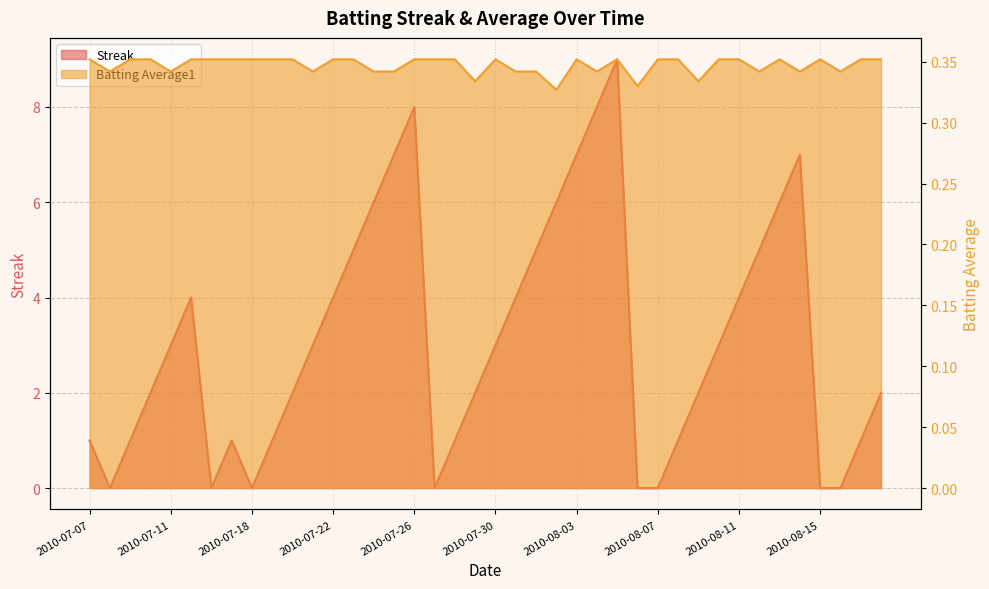

Reading left to right, extract all data points from this chart.

Streak: 1.0	0.0	1.0	2.0	3.0	4.0	0.0	1.0	0.0	1.0	2.0	3.0	4.0	5.0	6.0	7.0	8.0	0.0	1.0	2.0	3.0	4.0	5.0	6.0	7.0	8.0	9.0	0.0	0.0	1.0	2.0	3.0	4.0	5.0	6.0	7.0	0.0	0.0	1.0	2.0
Batting Average1: 0.4	0.3	0.4	0.4	0.3	0.4	0.4	0.4	0.4	0.4	0.4	0.3	0.4	0.4	0.3	0.3	0.4	0.4	0.4	0.3	0.4	0.3	0.3	0.3	0.4	0.3	0.4	0.3	0.4	0.4	0.3	0.4	0.4	0.3	0.4	0.3	0.4	0.3	0.4	0.4